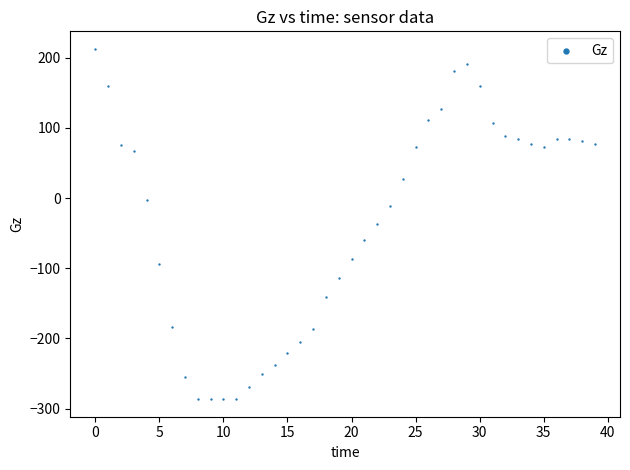

What is the range of Y values (max minus min)?

499.5